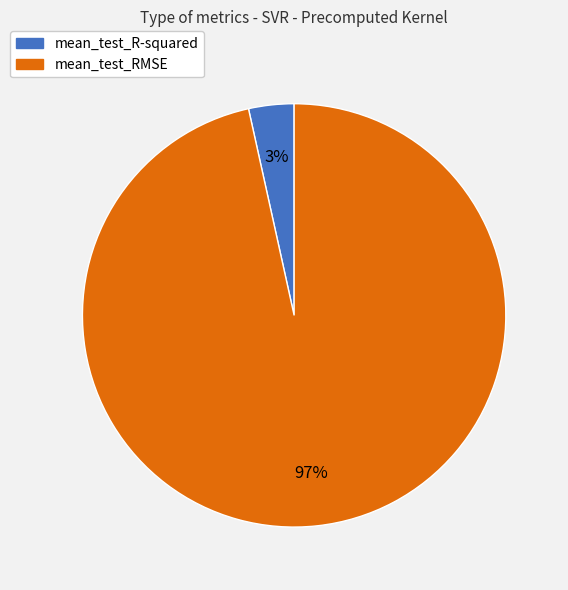

Count the number of slices in the pie.

2